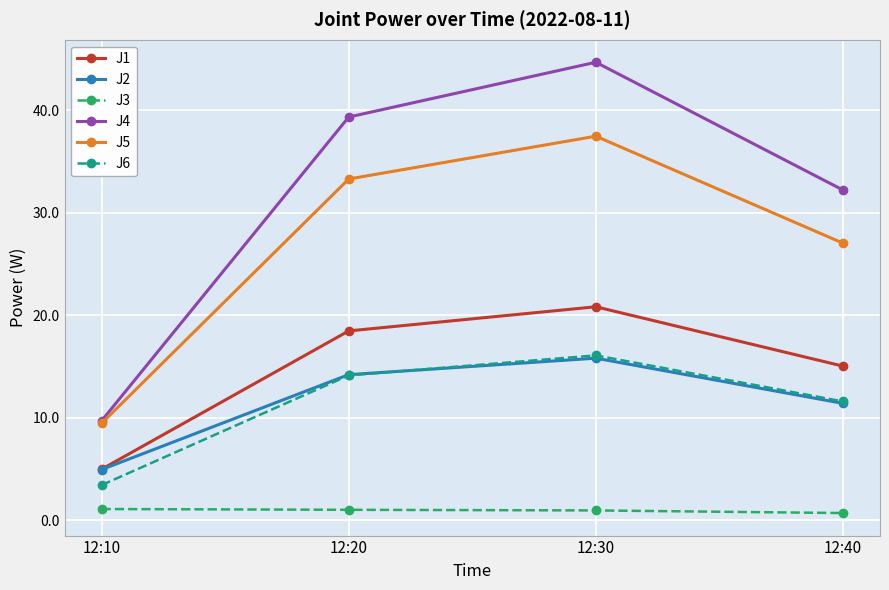

True or false: J6 has a value of 7.1 at 12:20.

False